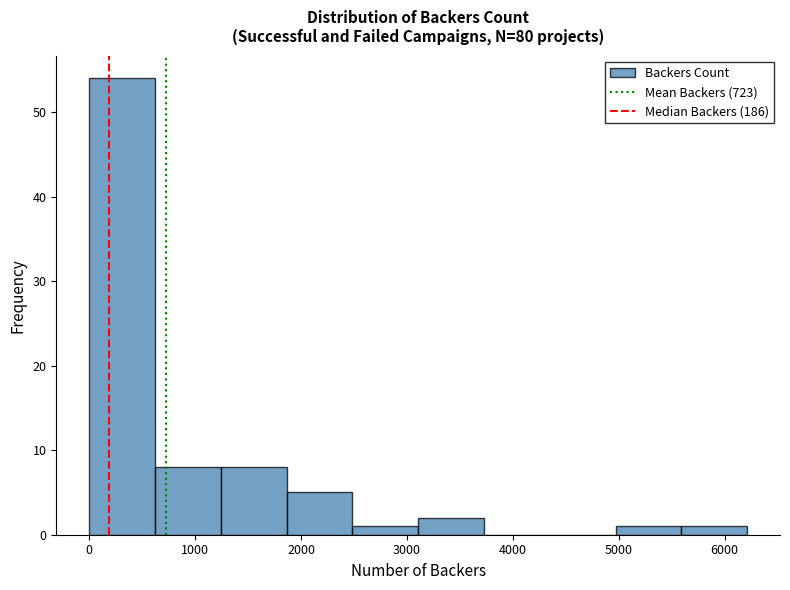

Which range on the x-axis has the tallest bar?

0 to 600